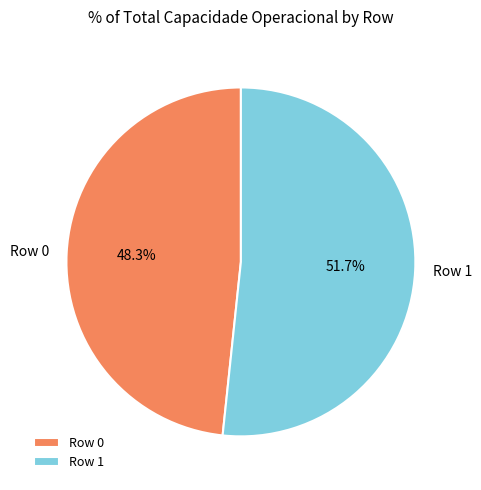

What is the ratio of the value at Row 0 to the value at Row 1?

0.9